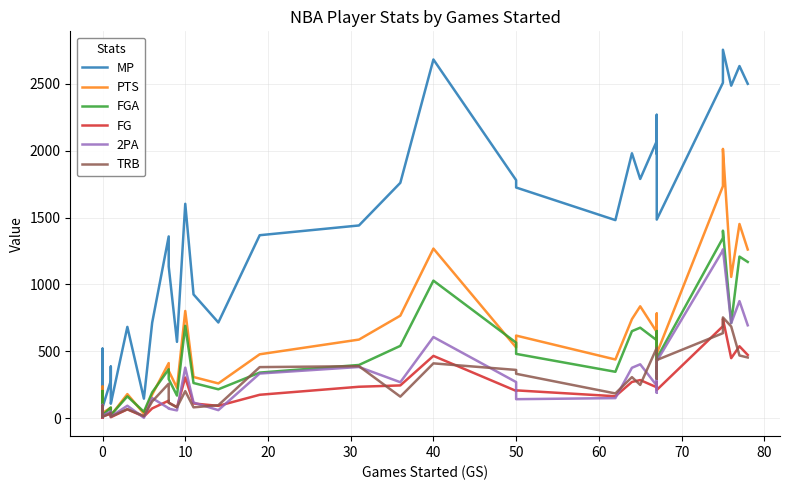

How many values in the PTS series exceed 411?

19